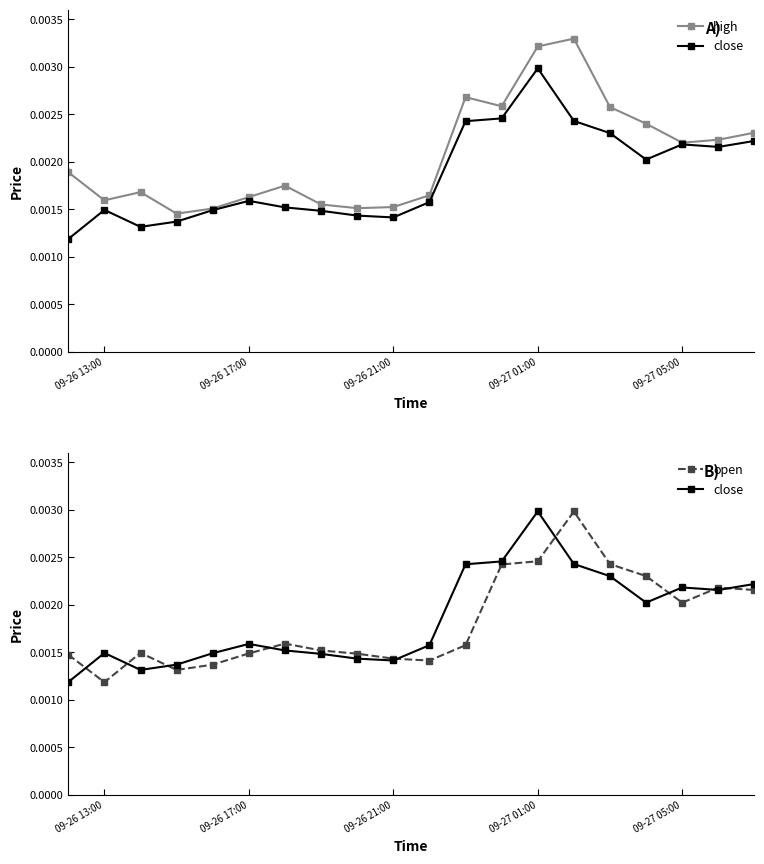

True or false: close has more than 1 interior local peaks.

True